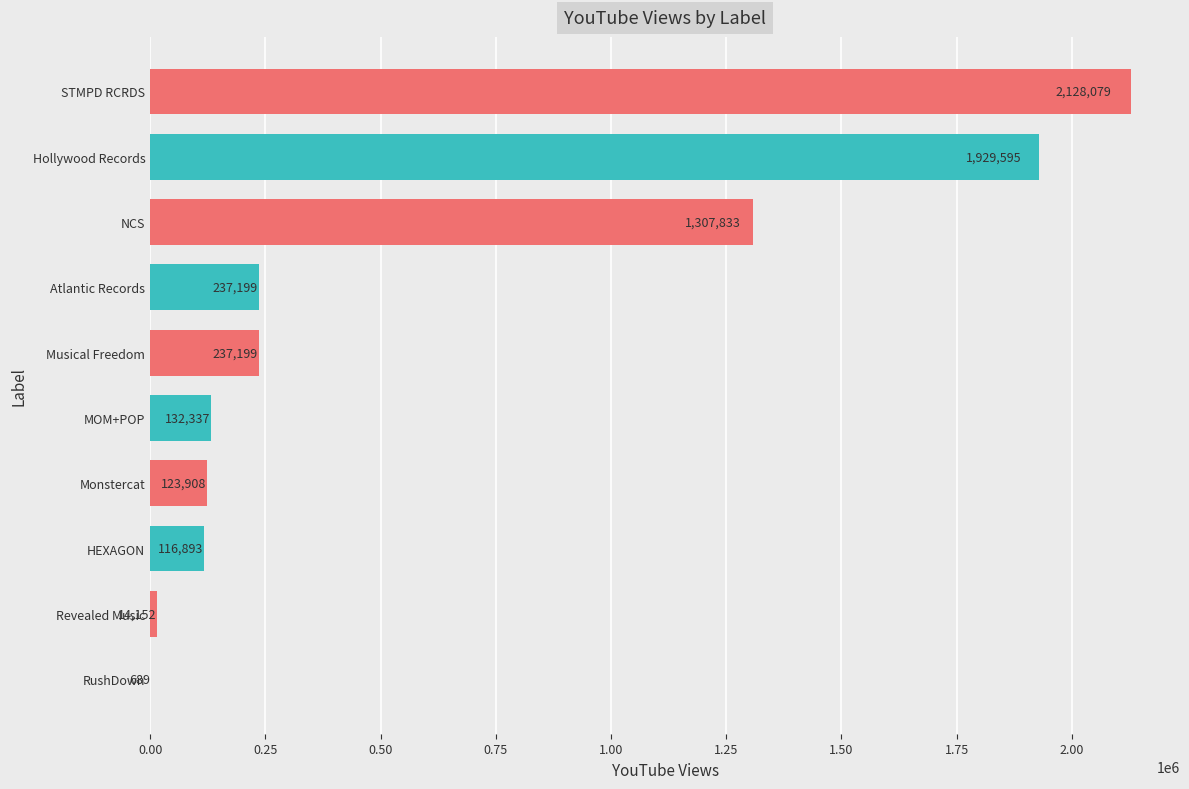

Which label corresponds to the largest value in the chart?

STMPD RCRDS